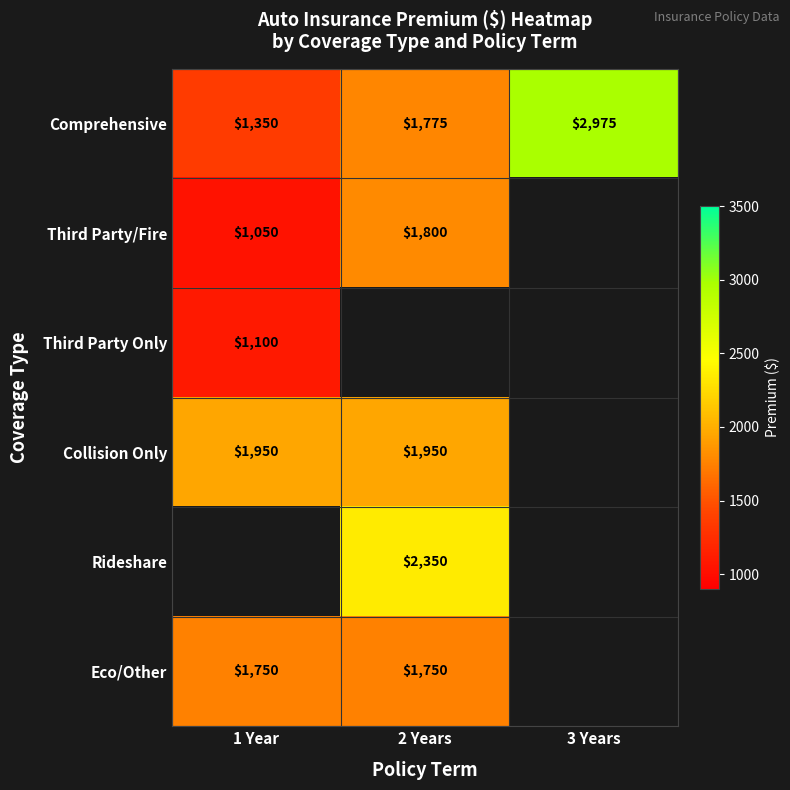

What is the sum of the Comprehensive values at 3 Years and 1 Year?

4325